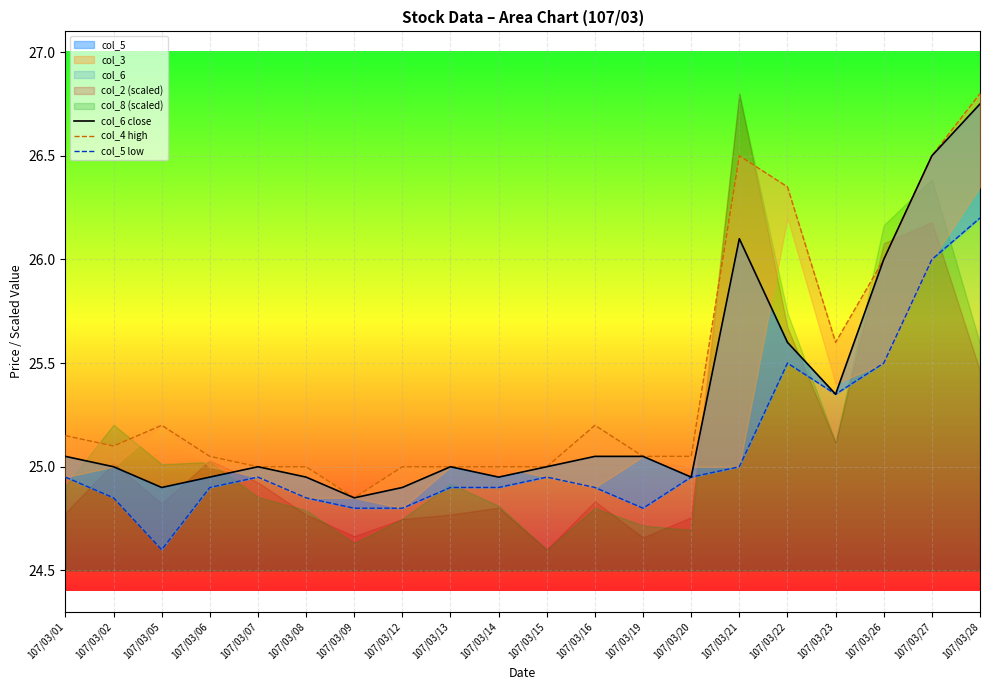

At which label does col_4 high reach its peak?

107/03/28